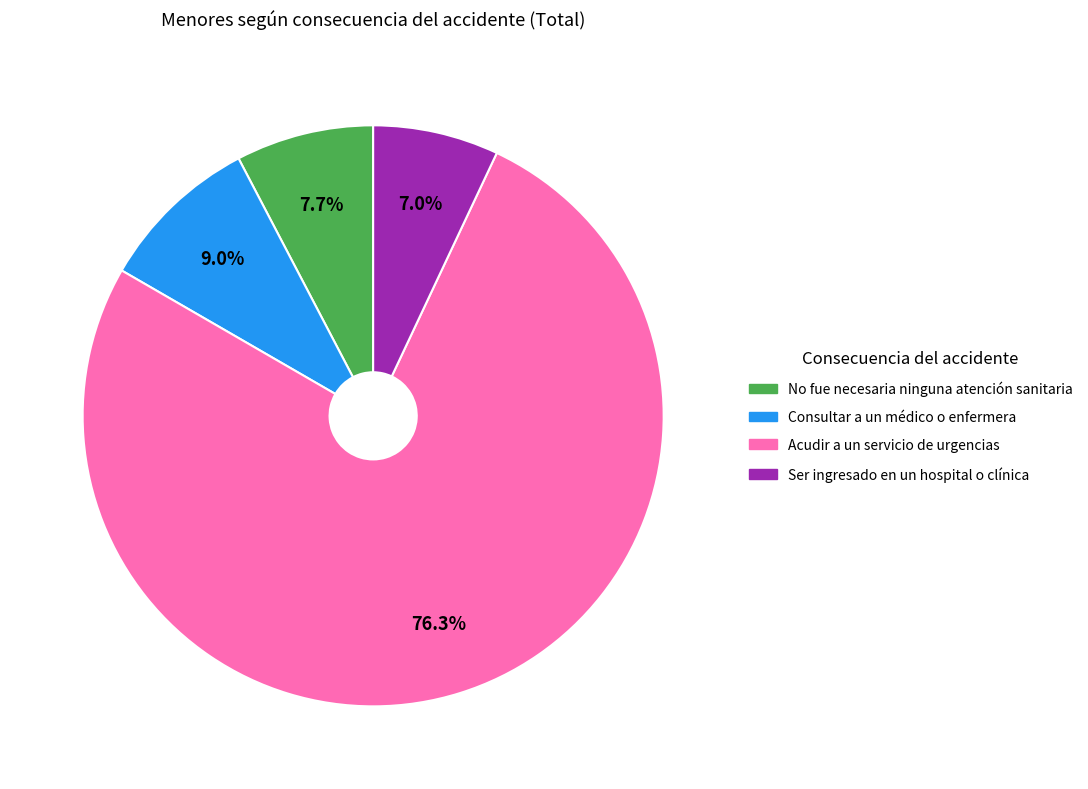

How many slices are in this pie chart?

4